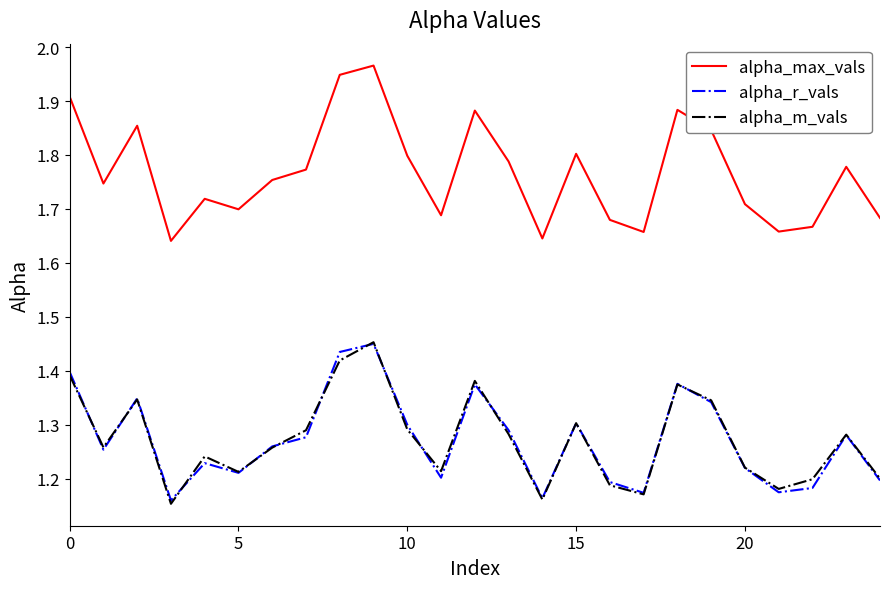

Which series has the largest total across all categories?

alpha_max_vals